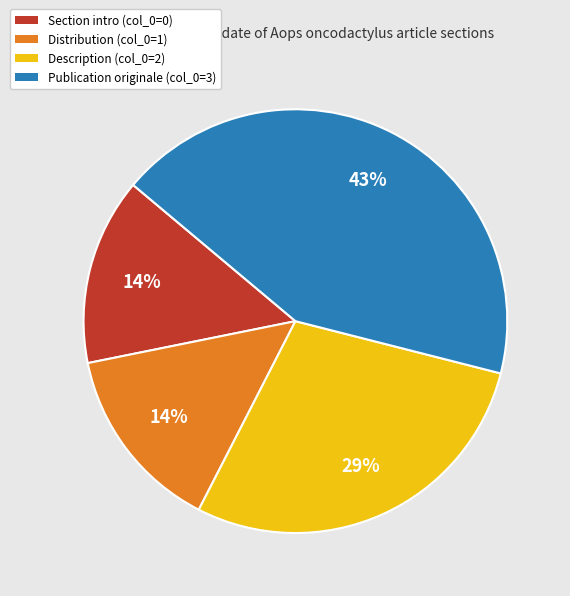

Is there any slice that represents more than half of the pie?

No